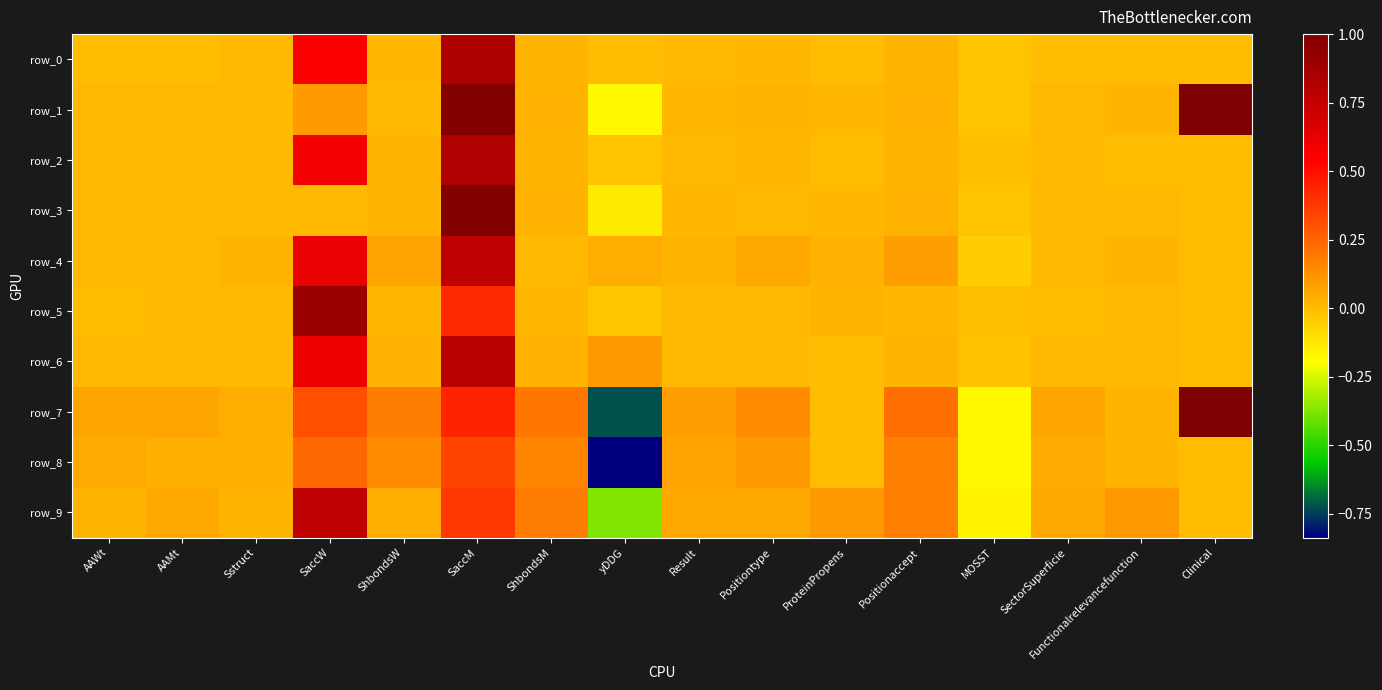

What is the difference between the second highest and minimum values in the row_4 series?

0.7